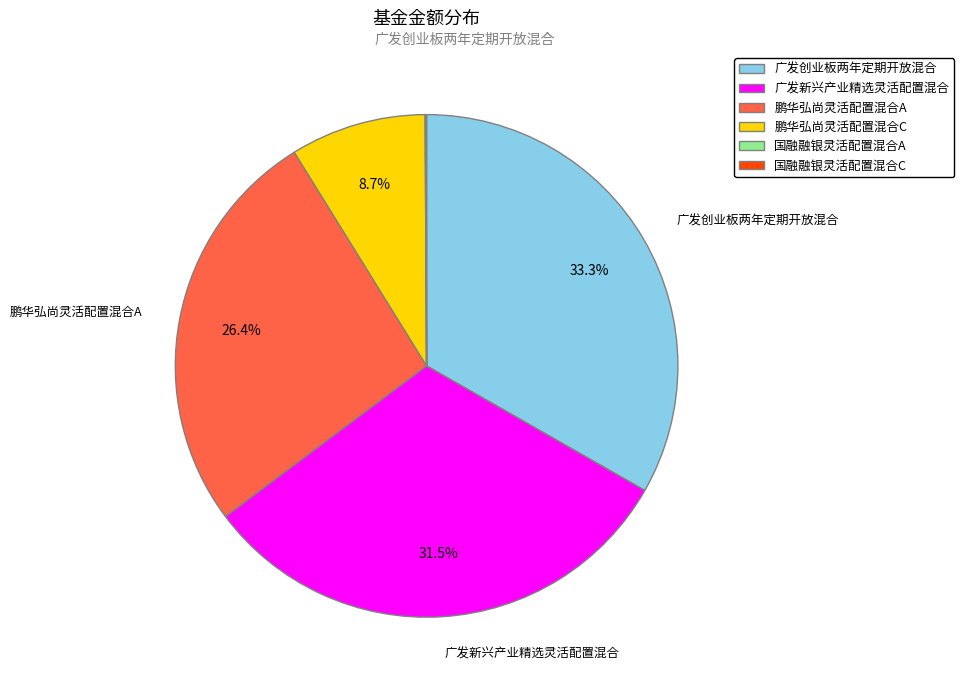

Approximately how many times larger is the value at 鹏华弘尚灵活配置混合A compared to 广发新兴产业精选灵活配置混合?

0.8